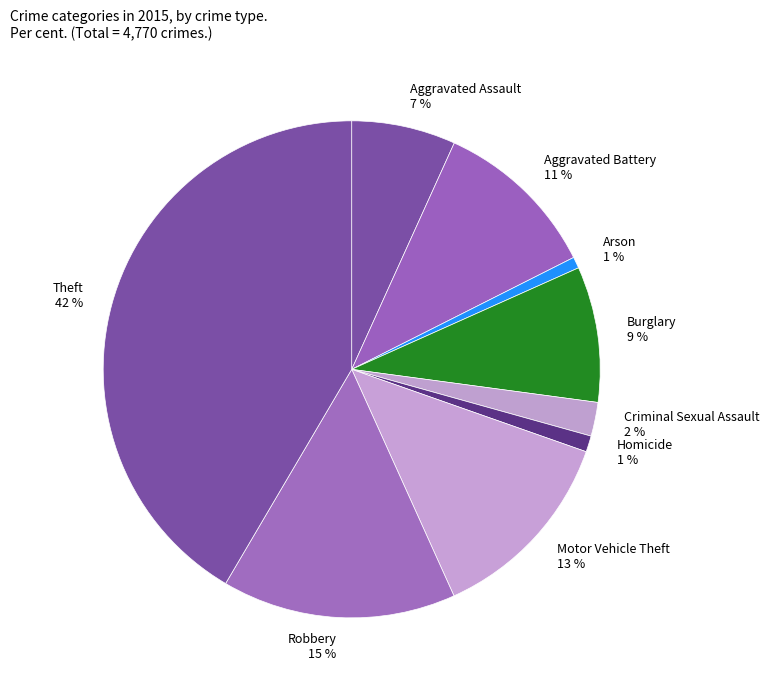

The Criminal Sexual Assault slice represents 2% of the pie. True or false?

True